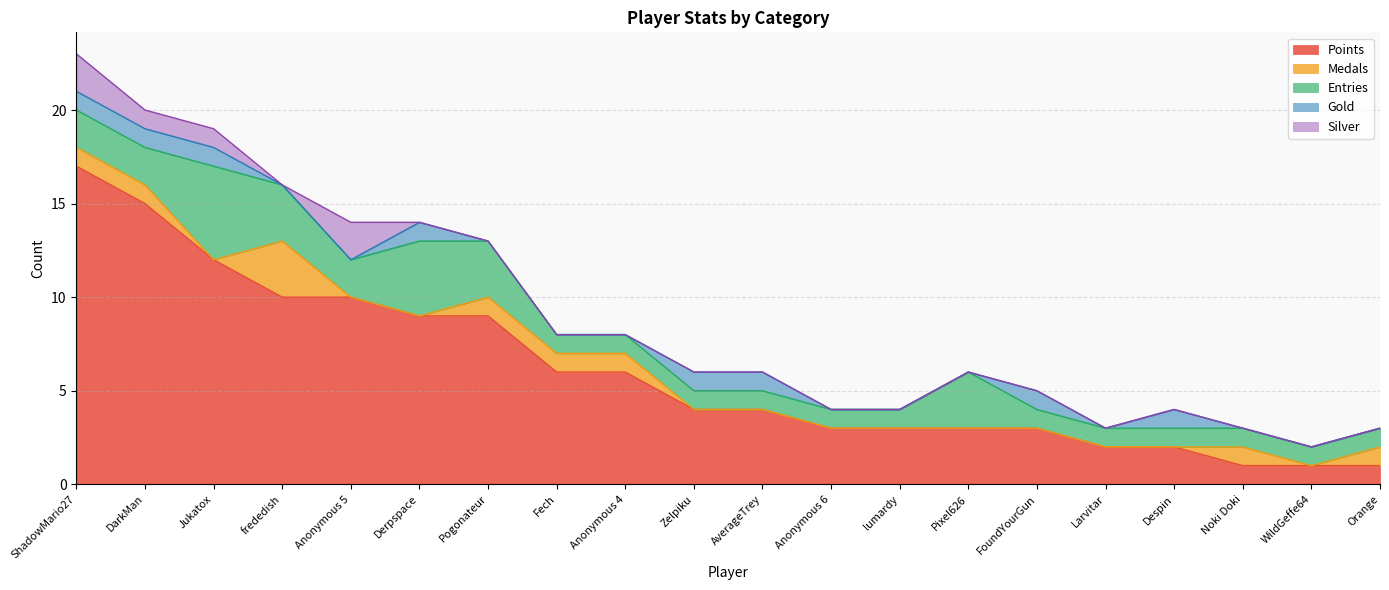

True or false: Medals has a value of 0 at Anonymous 6.

True